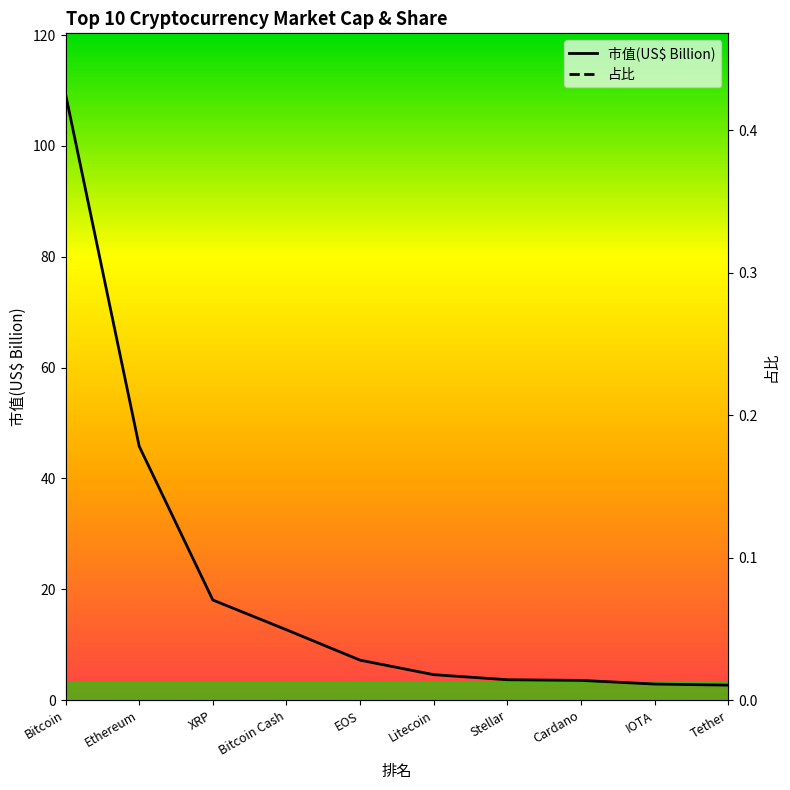

True or false: 占比 and 市值(US$ Billion) cross at least once.

False